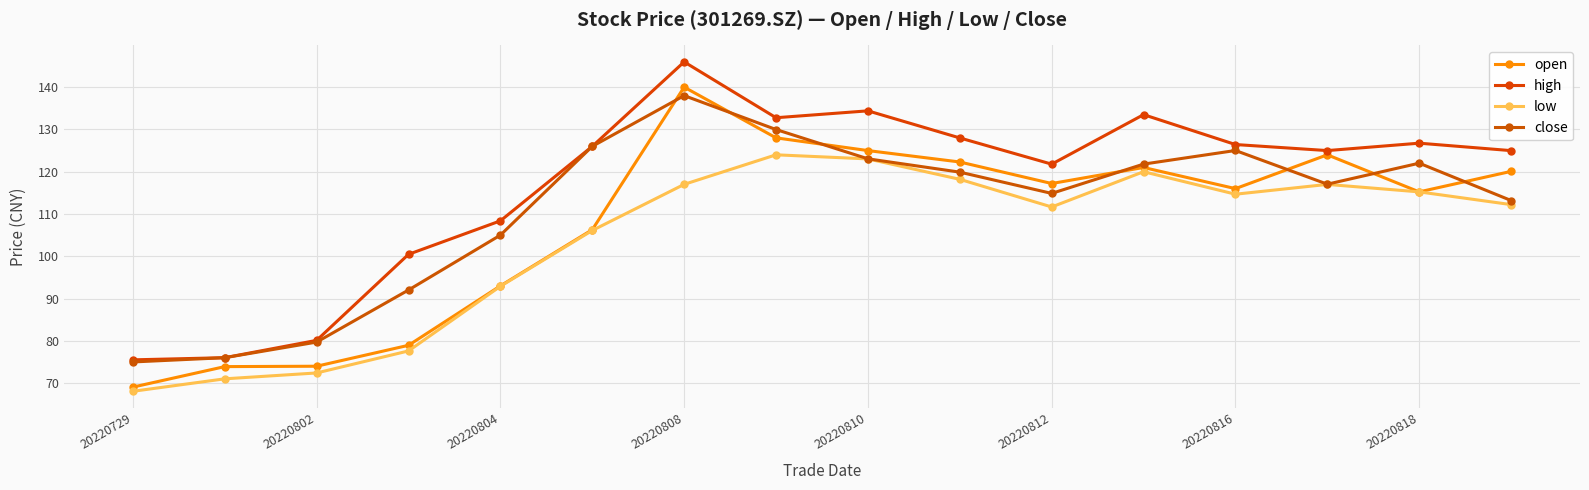

In close, how many points are lower than both neighbors (excluding endpoints)?

2